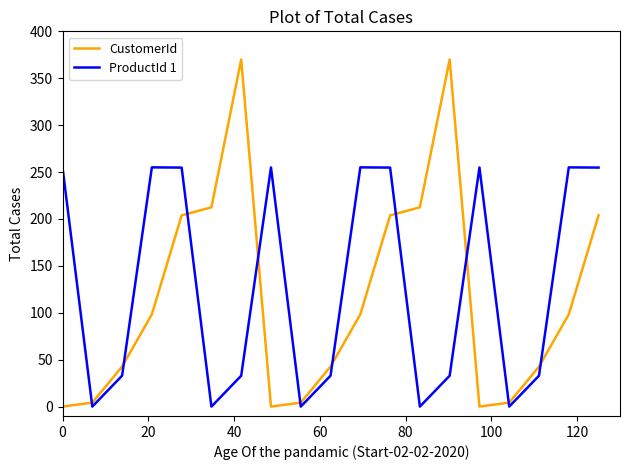

True or false: CustomerId and ProductId 1 intersect in this chart.

True